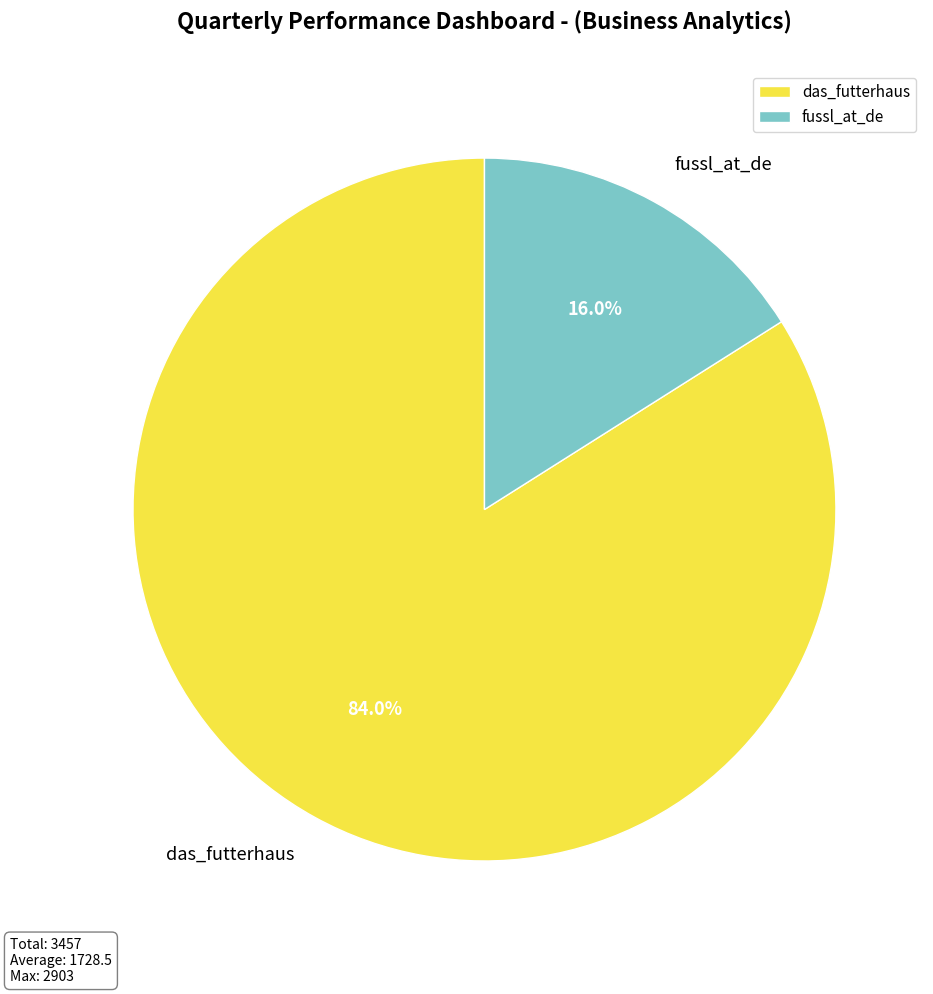

To the nearest percent, what is the difference between the das_futterhaus and fussl_at_de slice percentages?

68%